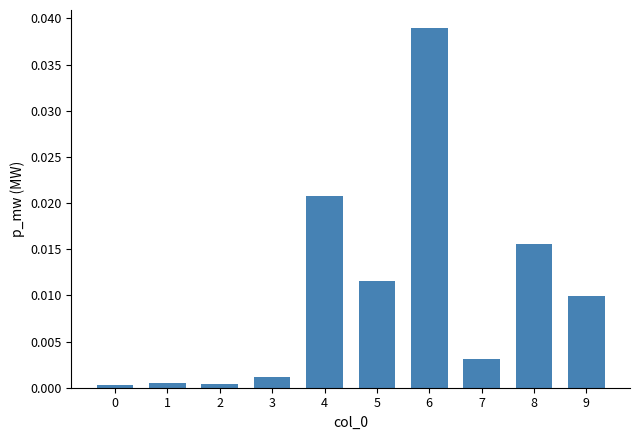

Which has a higher value, 2 or 6?

6